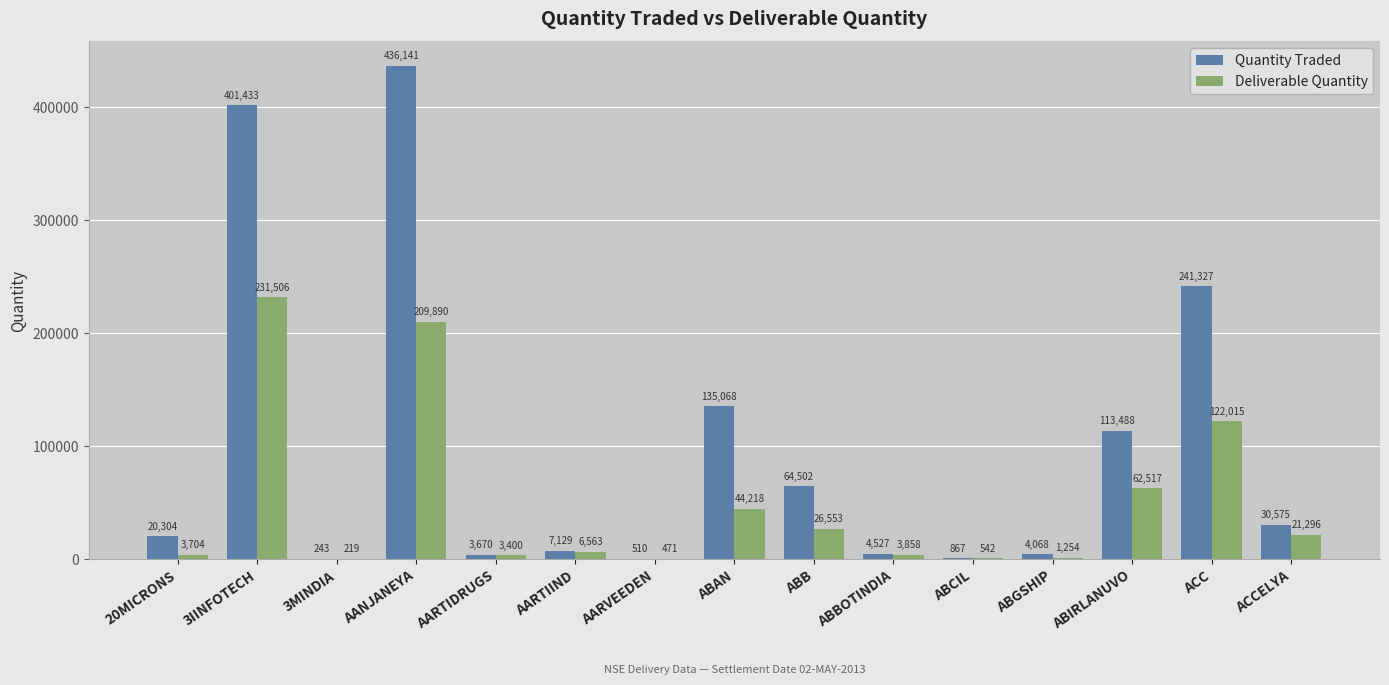

Which series changed the most between 20MICRONS and AARTIIND?

Quantity Traded